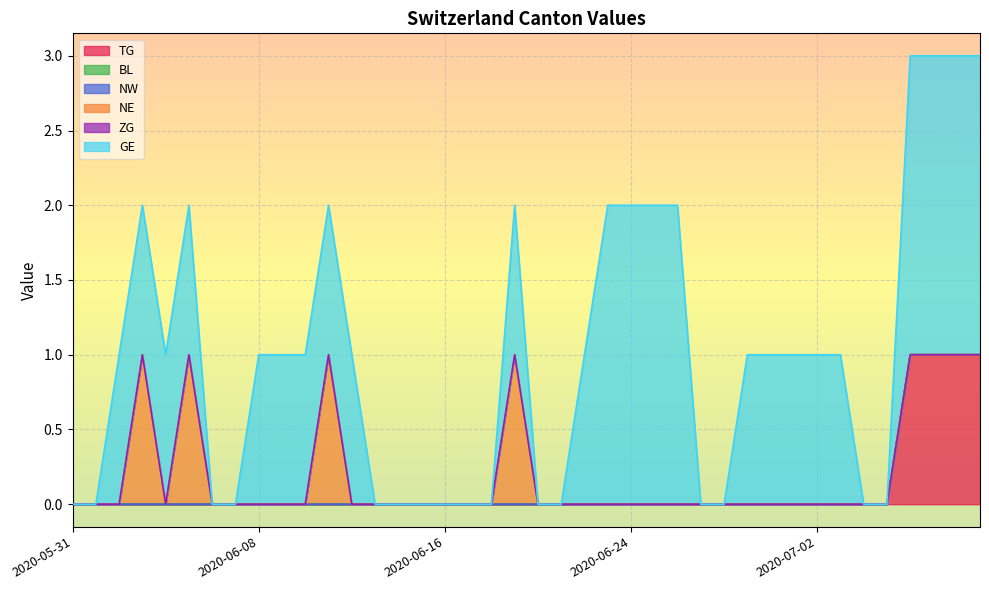

What is the label of the 10th point from the right?

2020-06-30